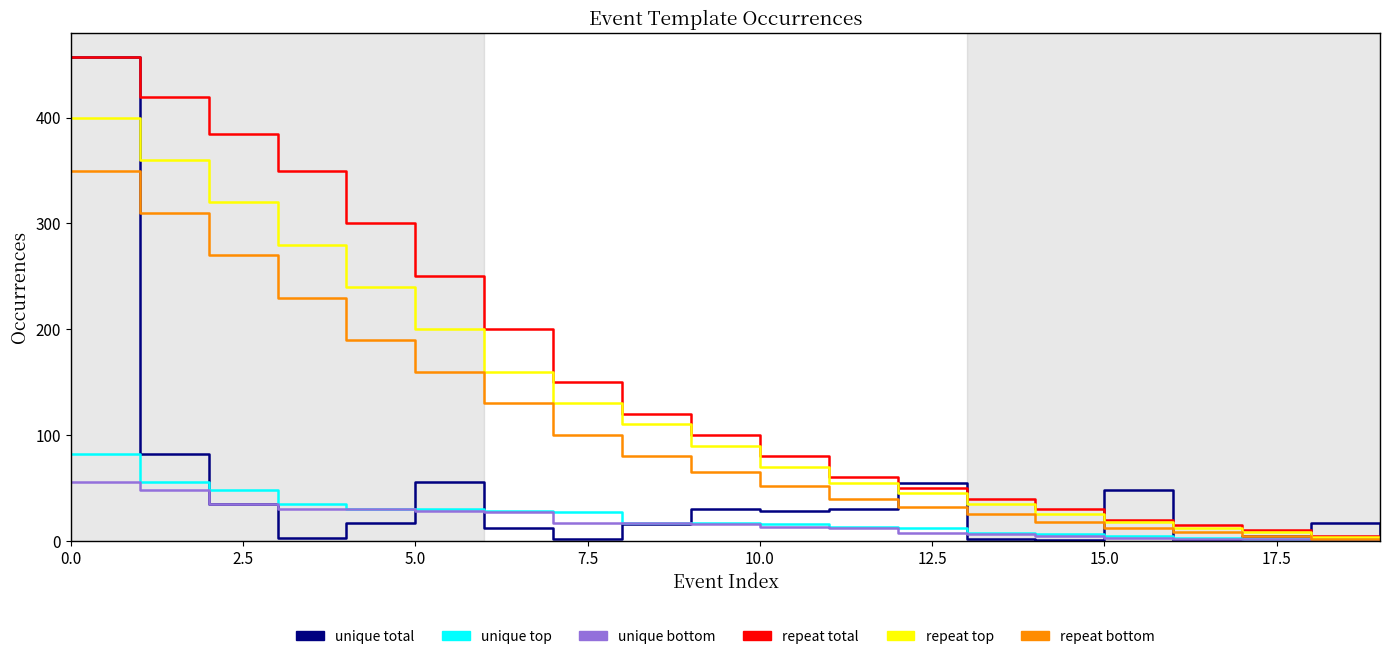

What is the greatest value displayed?

457